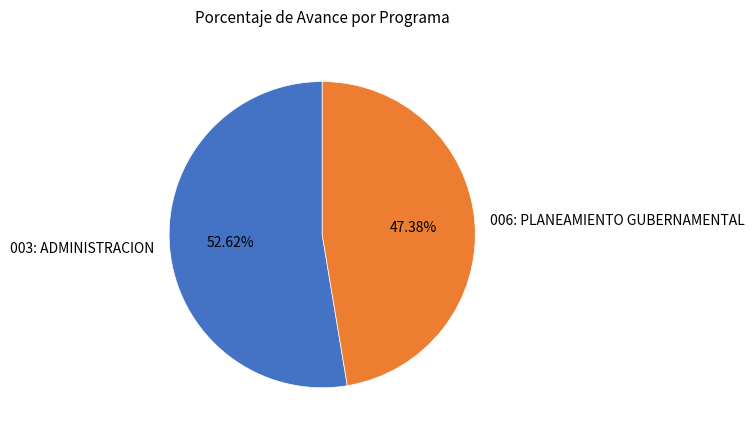

The 003: ADMINISTRACION slice represents 53% of the pie. True or false?

True